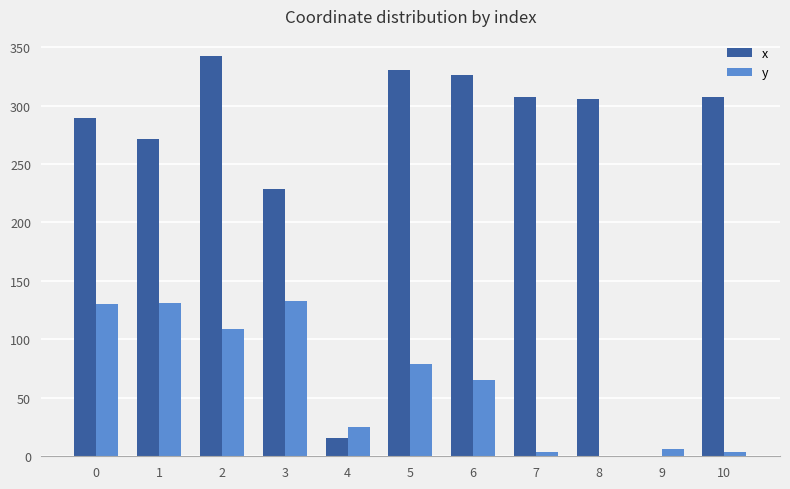

Between 5 and 8, which series saw the biggest shift?

y